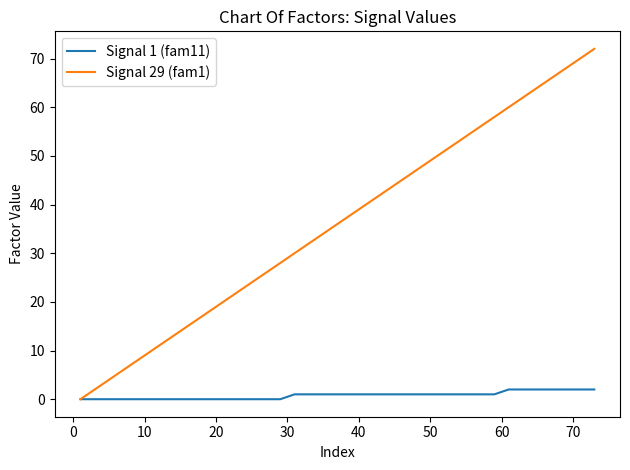

List the series in order of their overall mean, lowest first.

Signal 1 (fam11), Signal 29 (fam1)